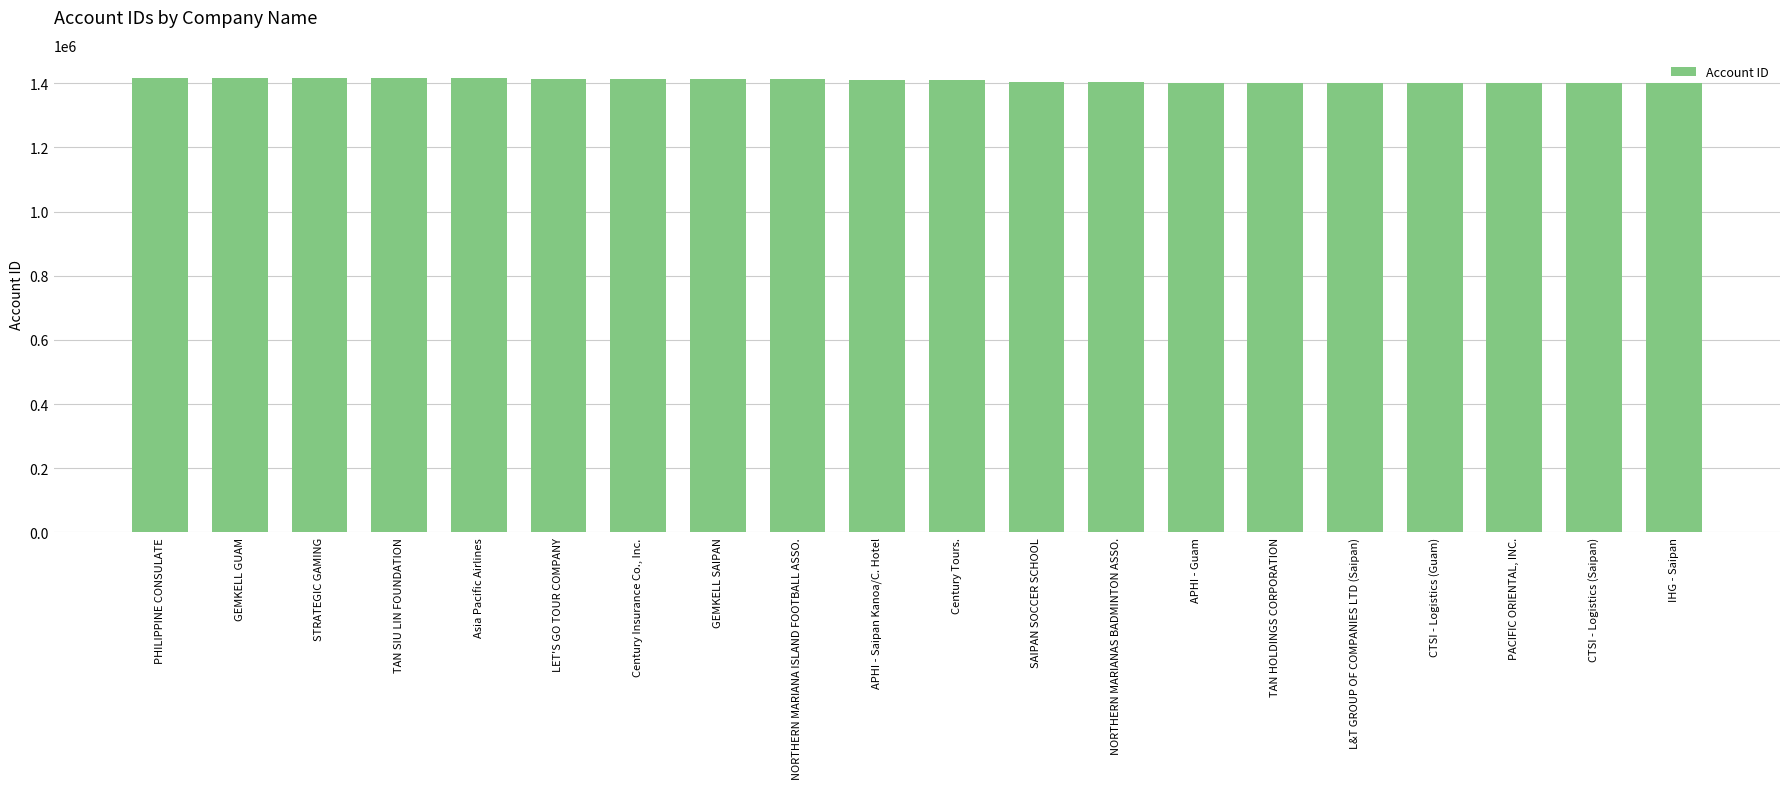

Approximately how many times larger is the value at TAN HOLDINGS CORPORATION compared to Century Tours.?

1.0